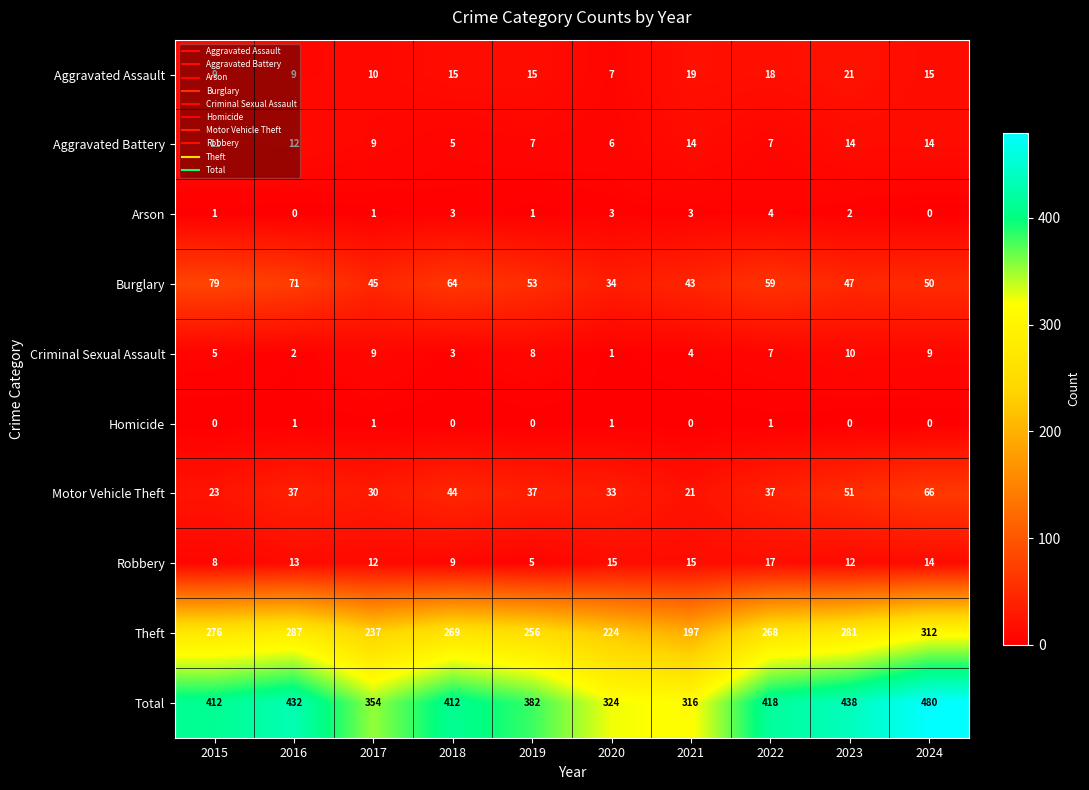

What is the maximum value for Motor Vehicle Theft?

66